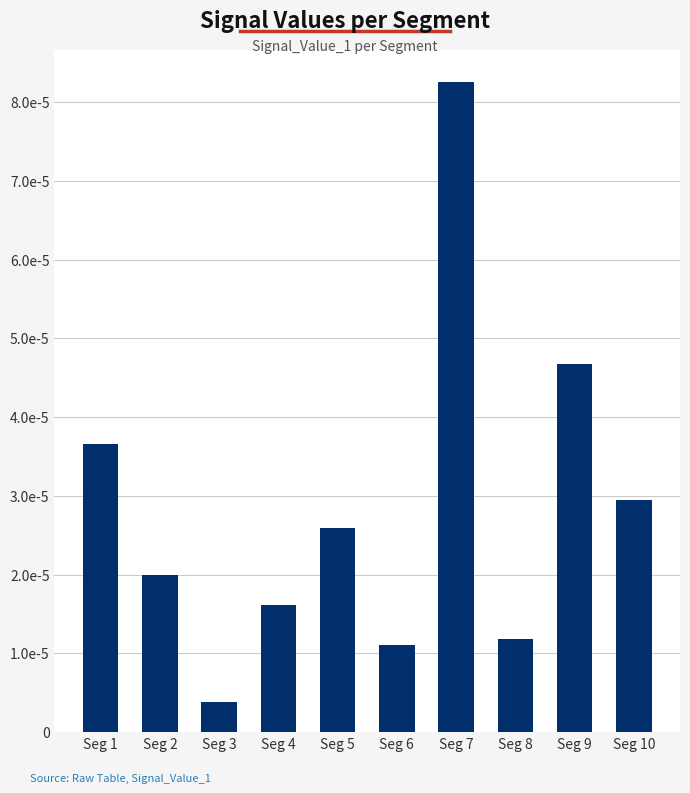

Is it true that the value at Seg 6 is 0.0?

False